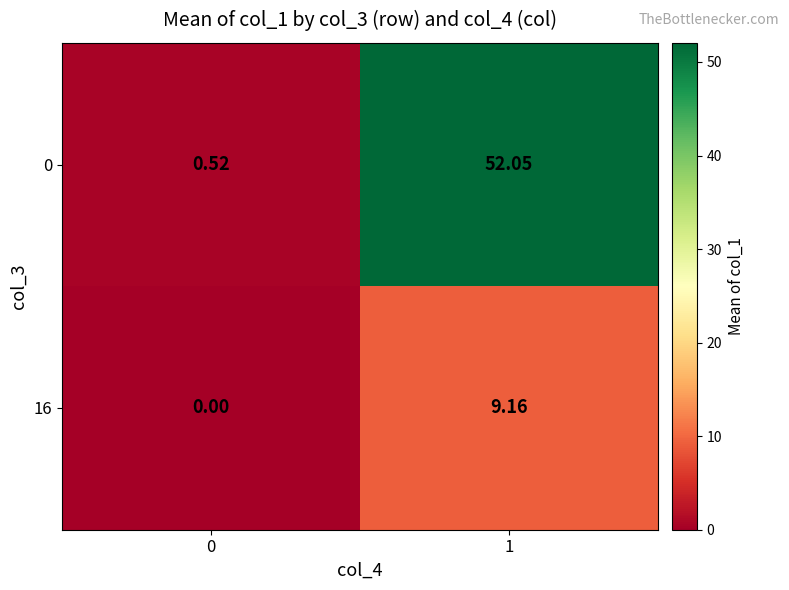

At which category is the sum across all series the highest?

1